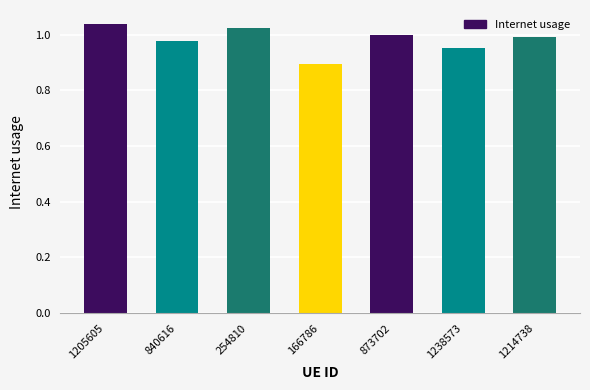

Is it true that the value at 1238573 is 1.5?

False